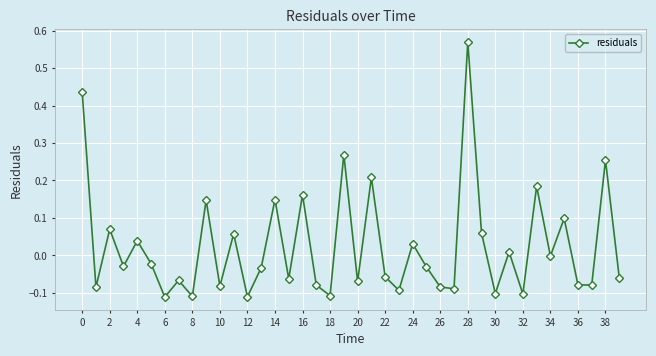

What is the difference between the maximum and second lowest values?

0.7